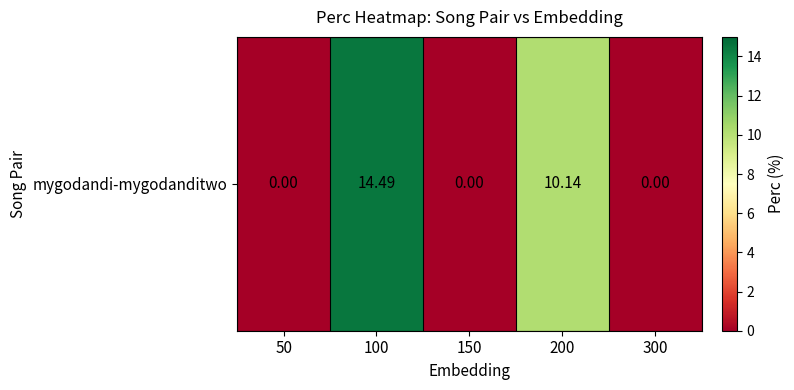

The value at 200 is 3.6. True or false?

False